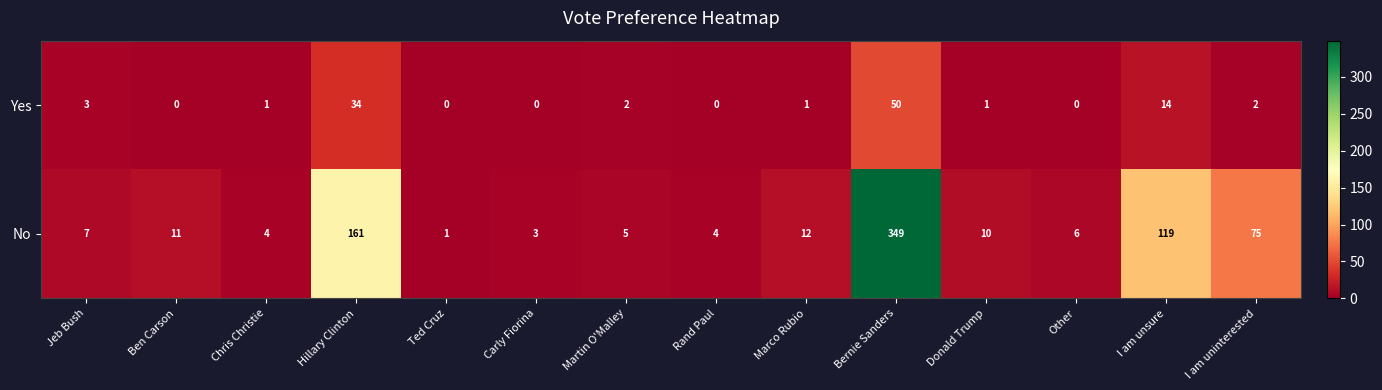

What is the total value across all series at Carly Fiorina?

3